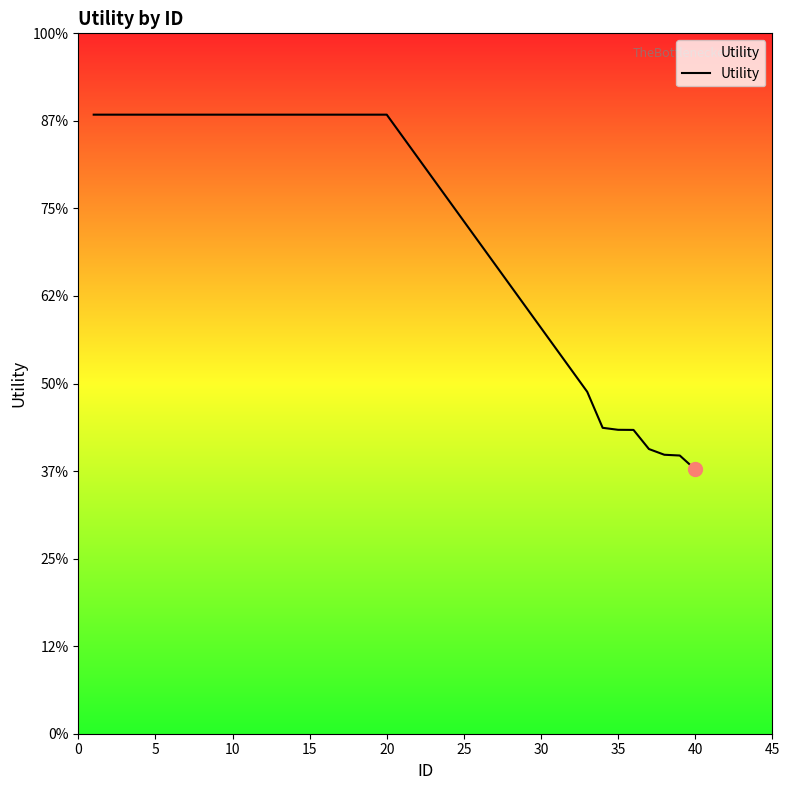

Does the chart display data point markers on the line(s)?

No